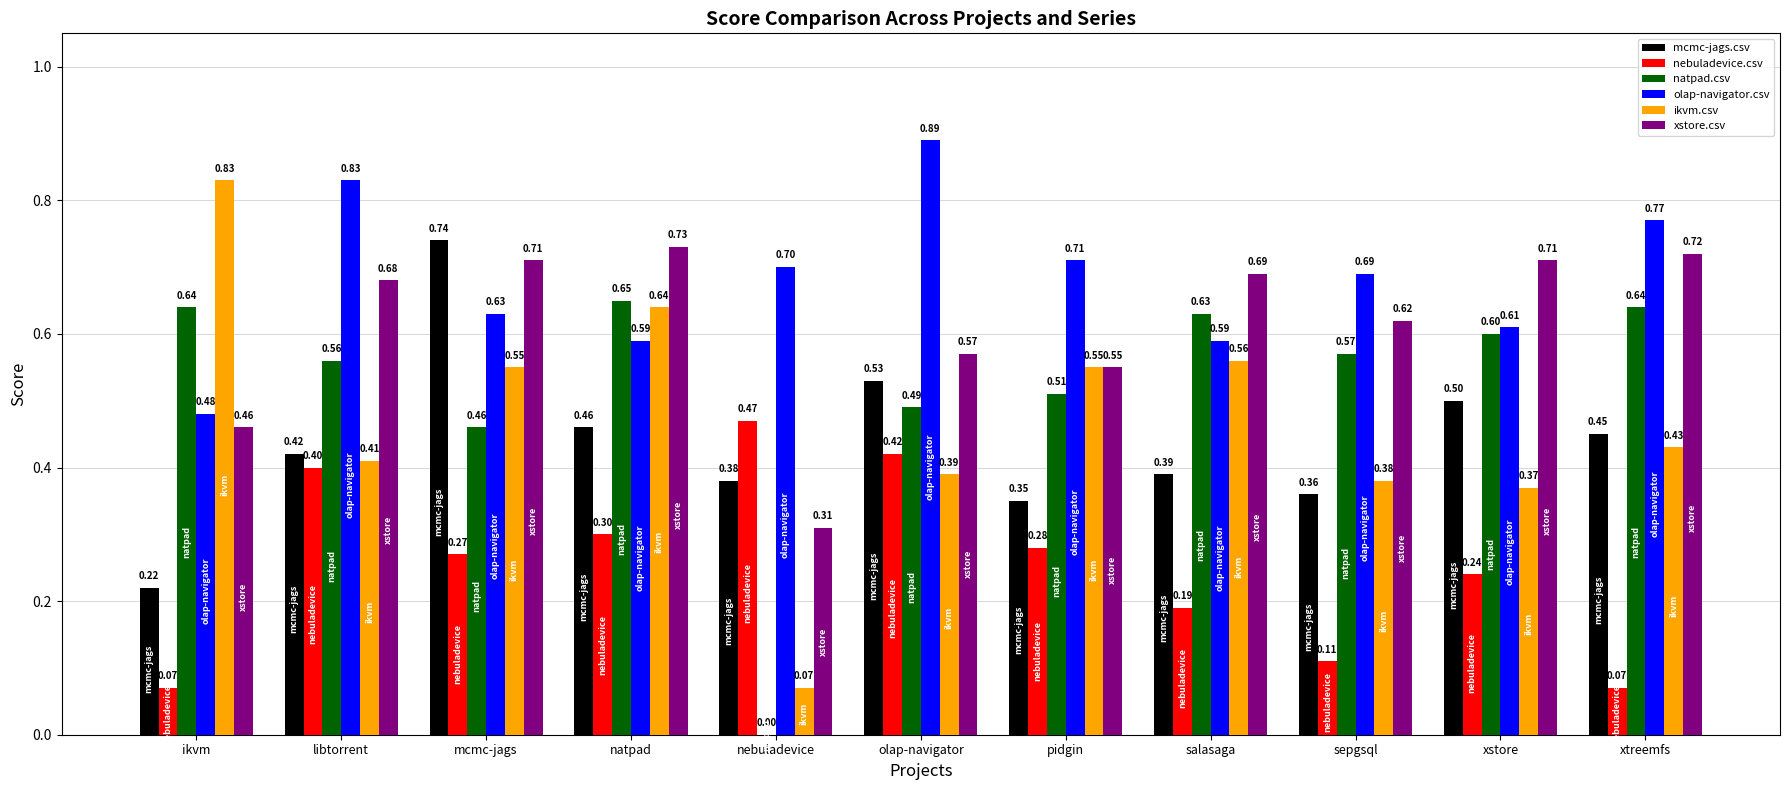

Which category has the highest value across all series?

olap-navigator